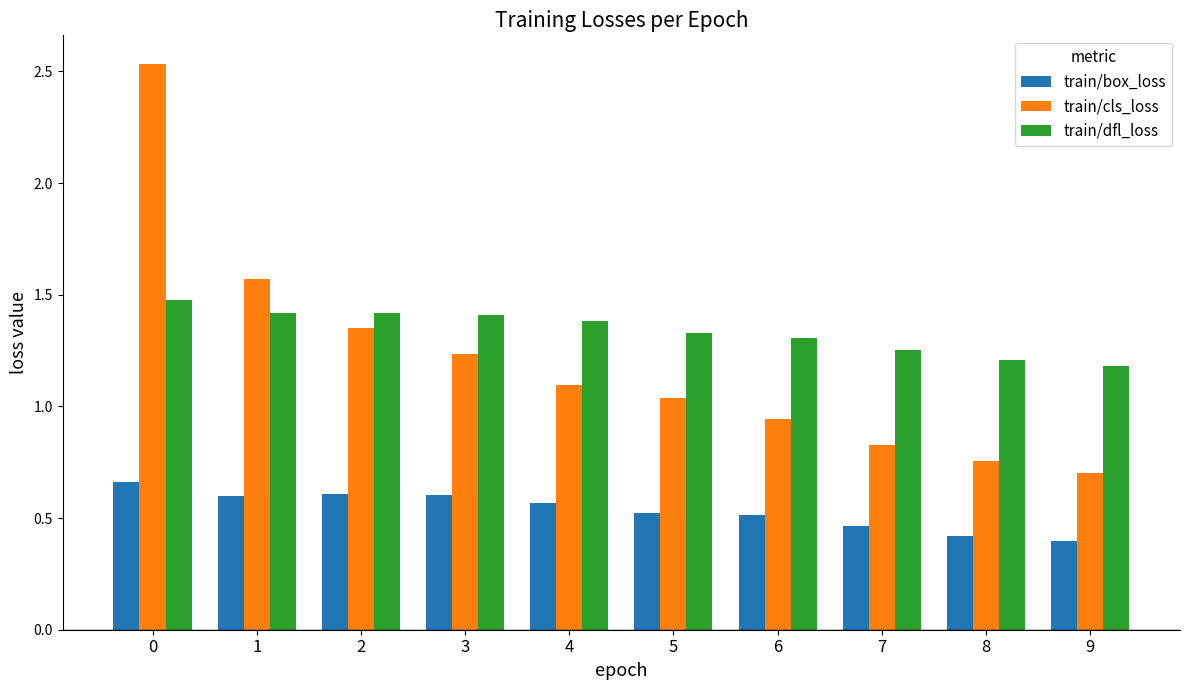

What are all the series names shown in the legend?

train/box_loss, train/cls_loss, train/dfl_loss